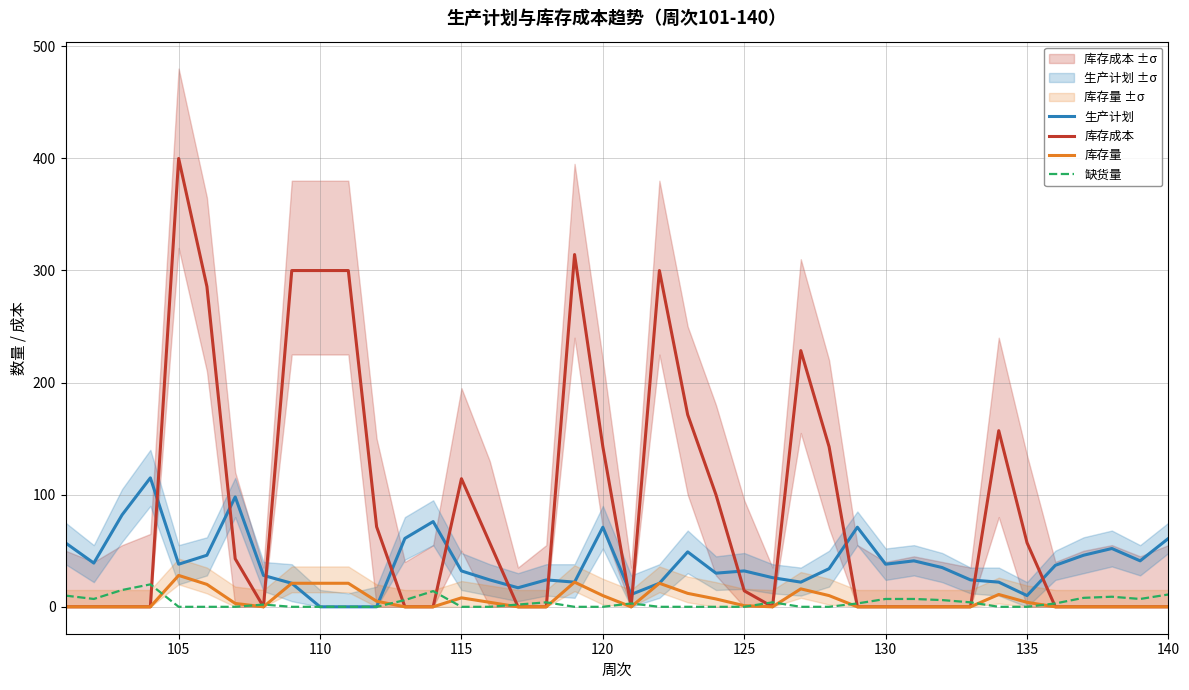

Between 100 and 120, which series saw the biggest shift?

库存成本